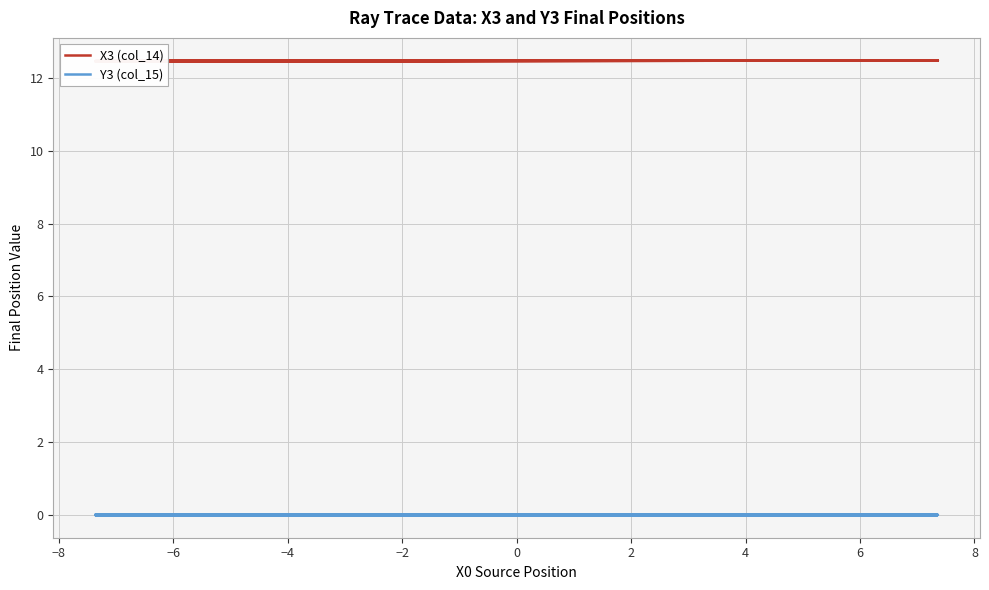

True or false: X3 (col_14) and Y3 (col_15) cross at least once.

False